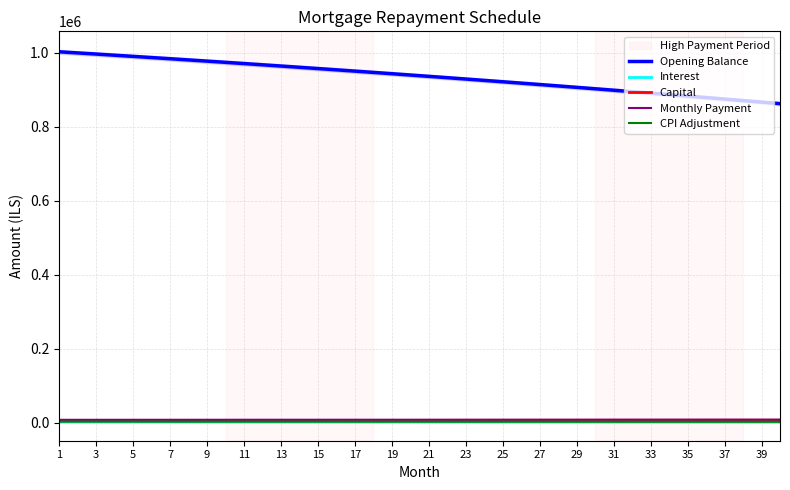

True or false: CPI Adjustment and Opening Balance cross at least once.

False